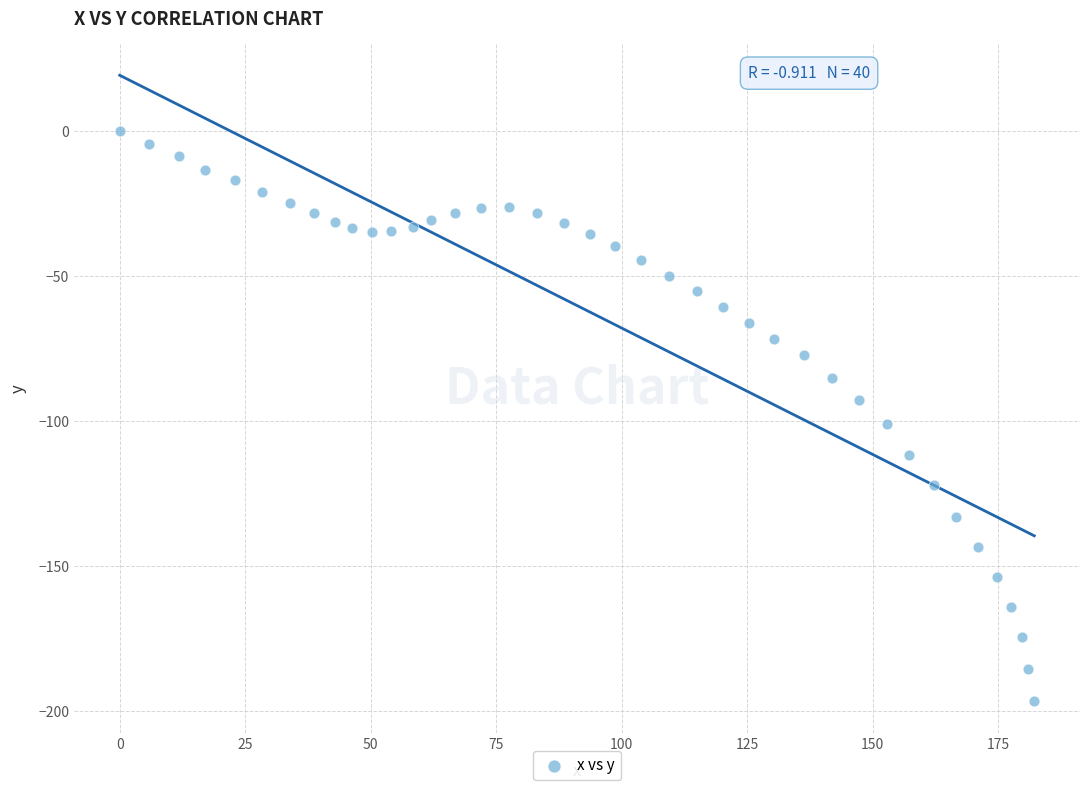

What Y value in the scatter plot is closest to -98?

-101.0